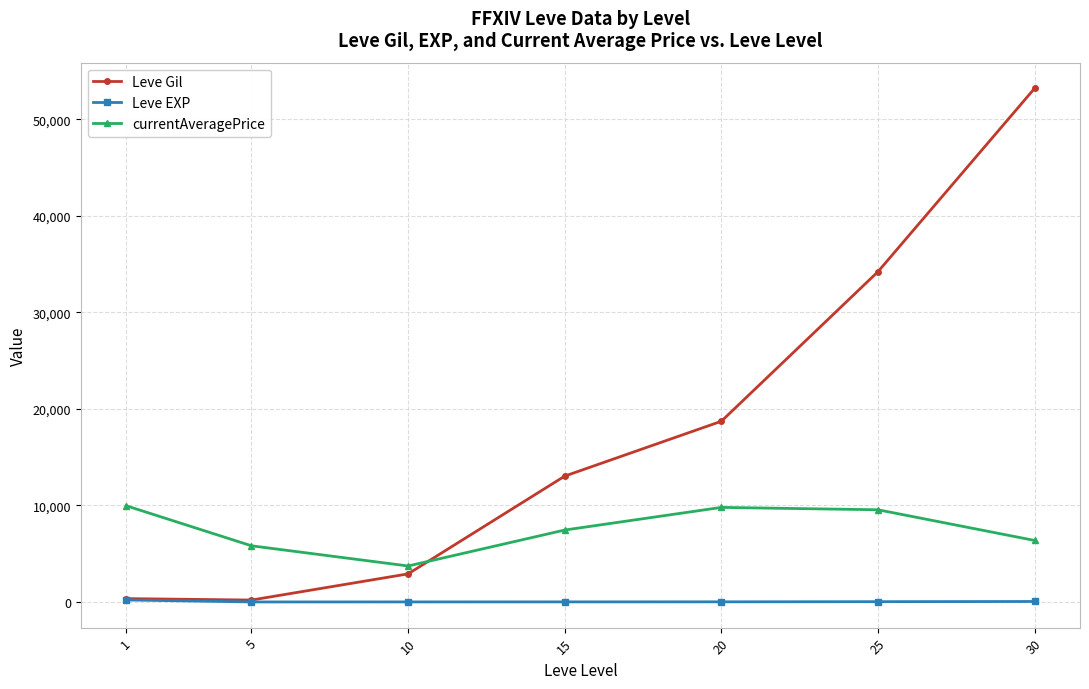

What is the value of the currentAveragePrice point at the 1st from the left?

9969.0